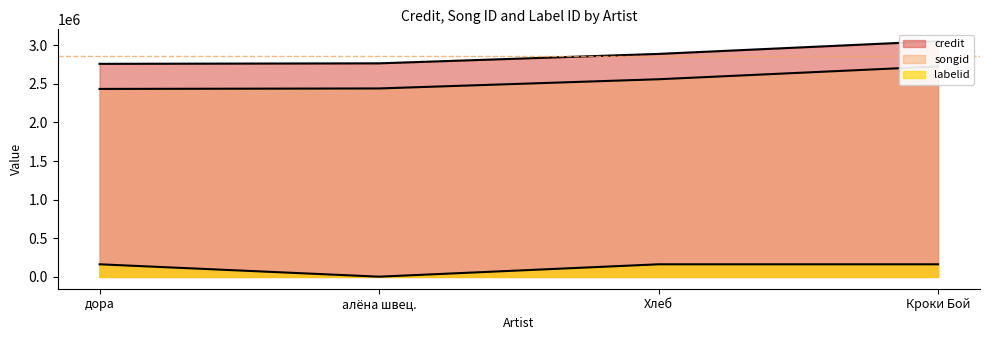

What is the spread (max minus min) of values at Кроки Бой?

2888953